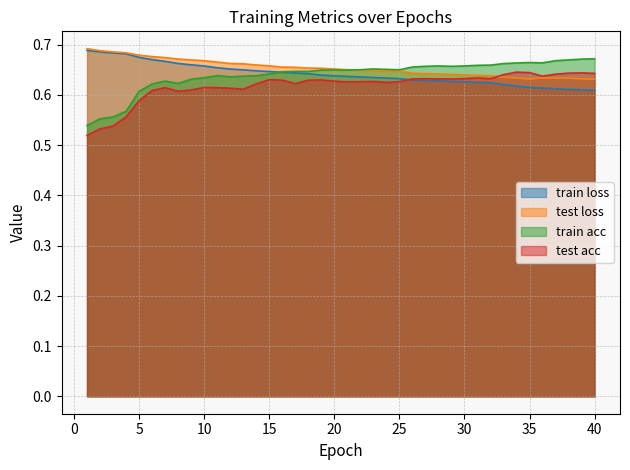

The test loss series shows 0.2 at 40. True or false?

False